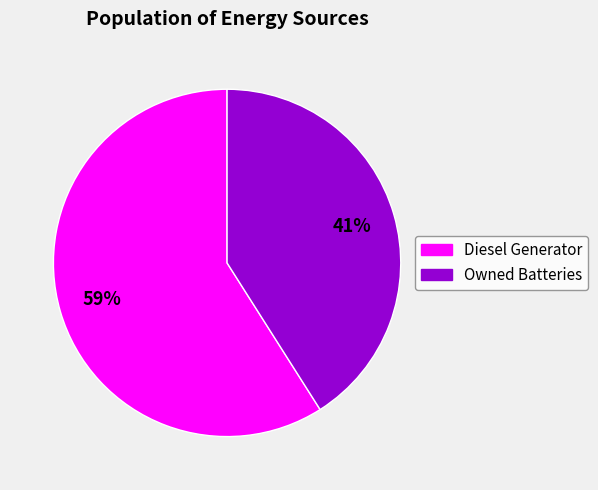

To the nearest percent, what is the difference between the largest and smallest slice percentages?

18%